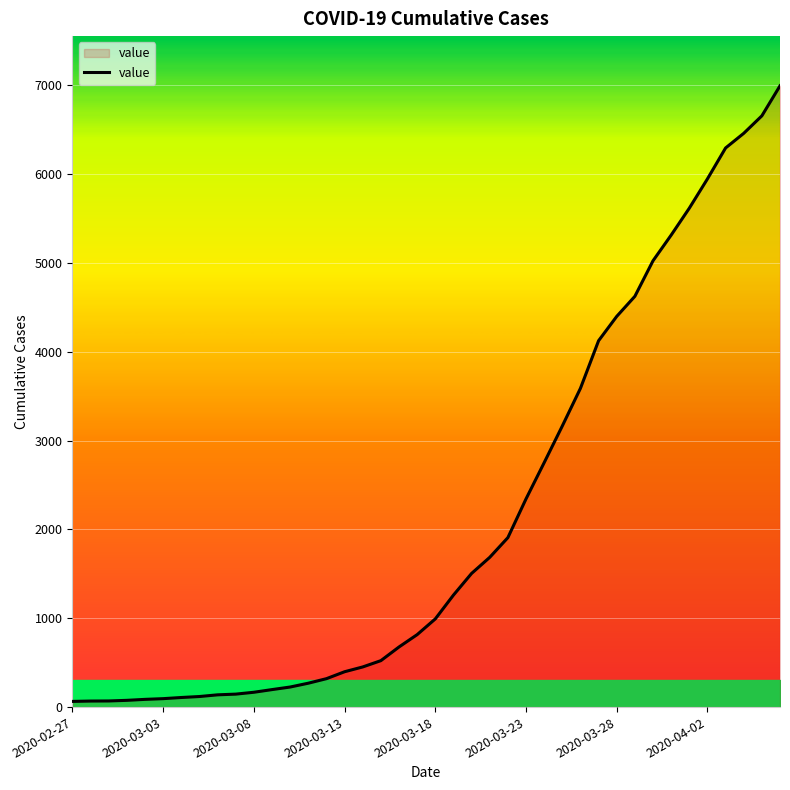

What is the maximum value shown in the chart?

6995